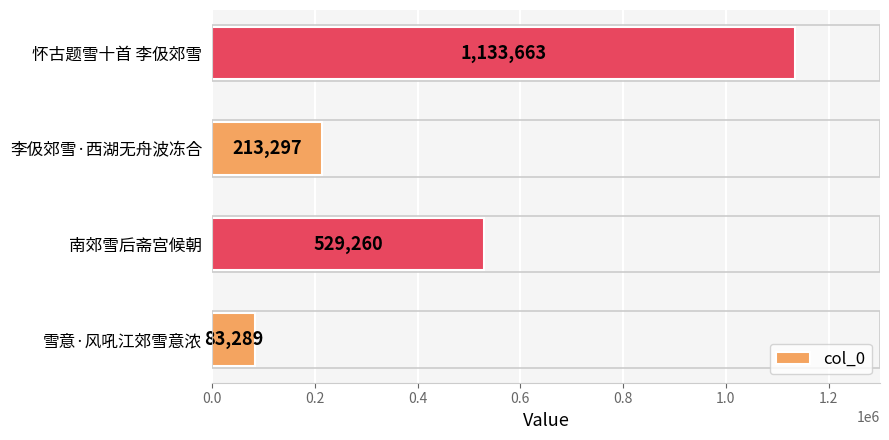

True or false: the data shows 1133663 at 怀古题雪十首 李伋郊雪.

True